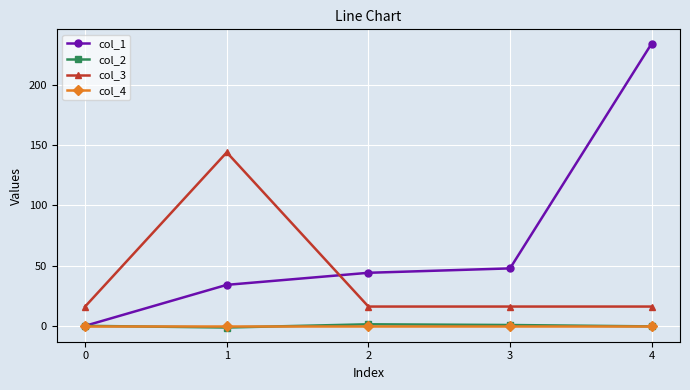

True or false: col_4 and col_3 intersect in this chart.

False